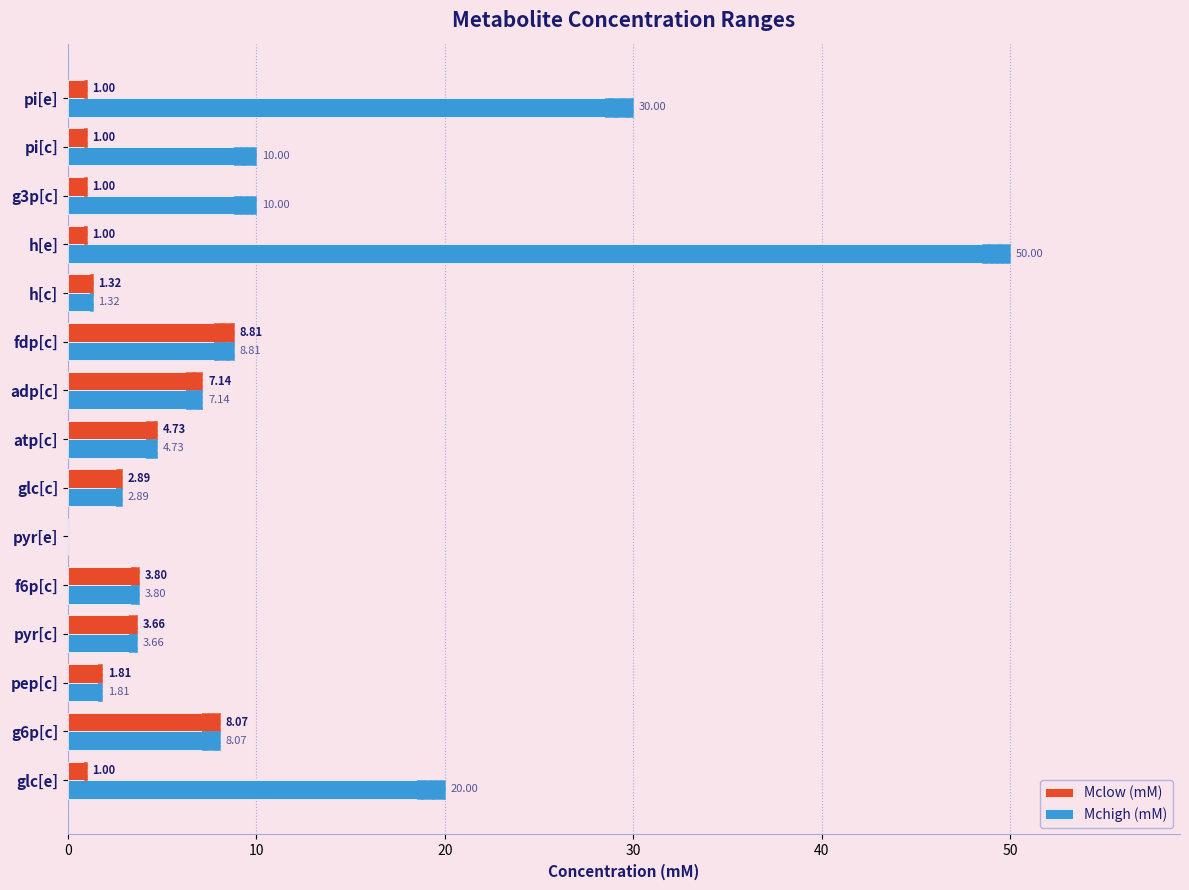

True or false: Mchigh (mM) has a value of 3.1 at pep[c].

False